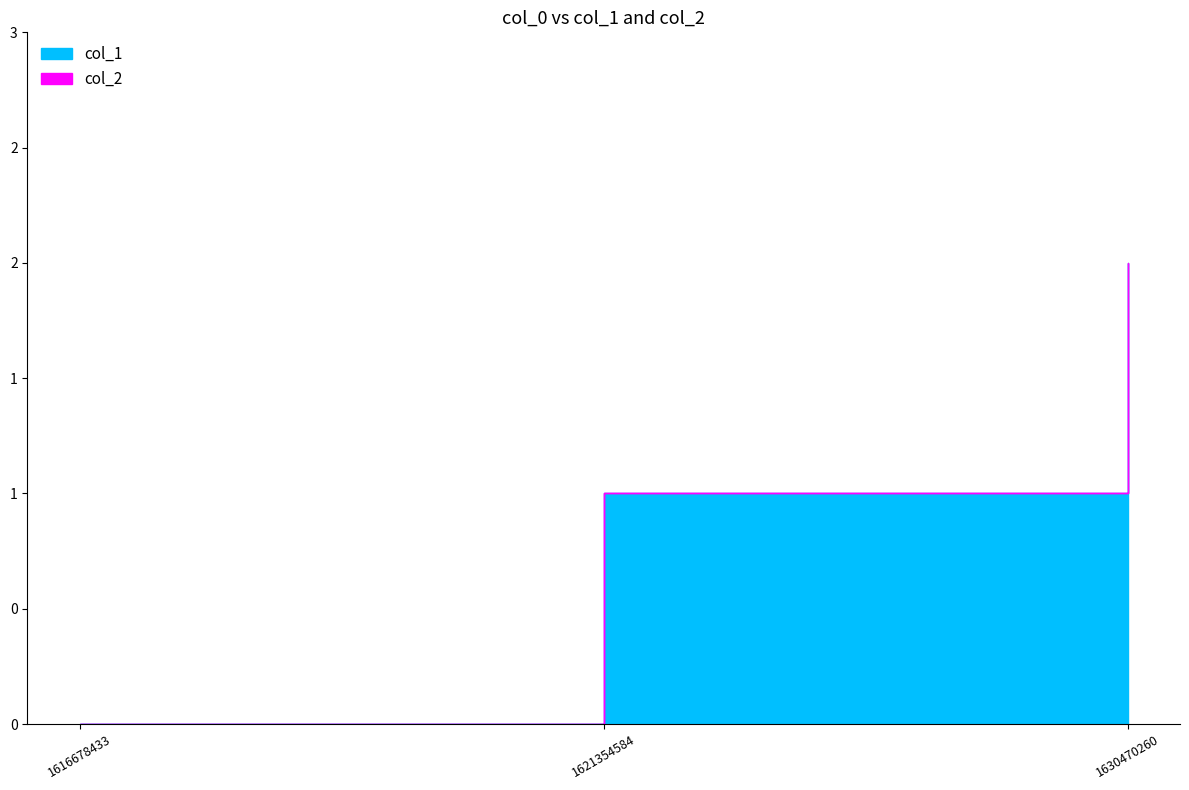

At how many categories does at least one series exceed 1?

1